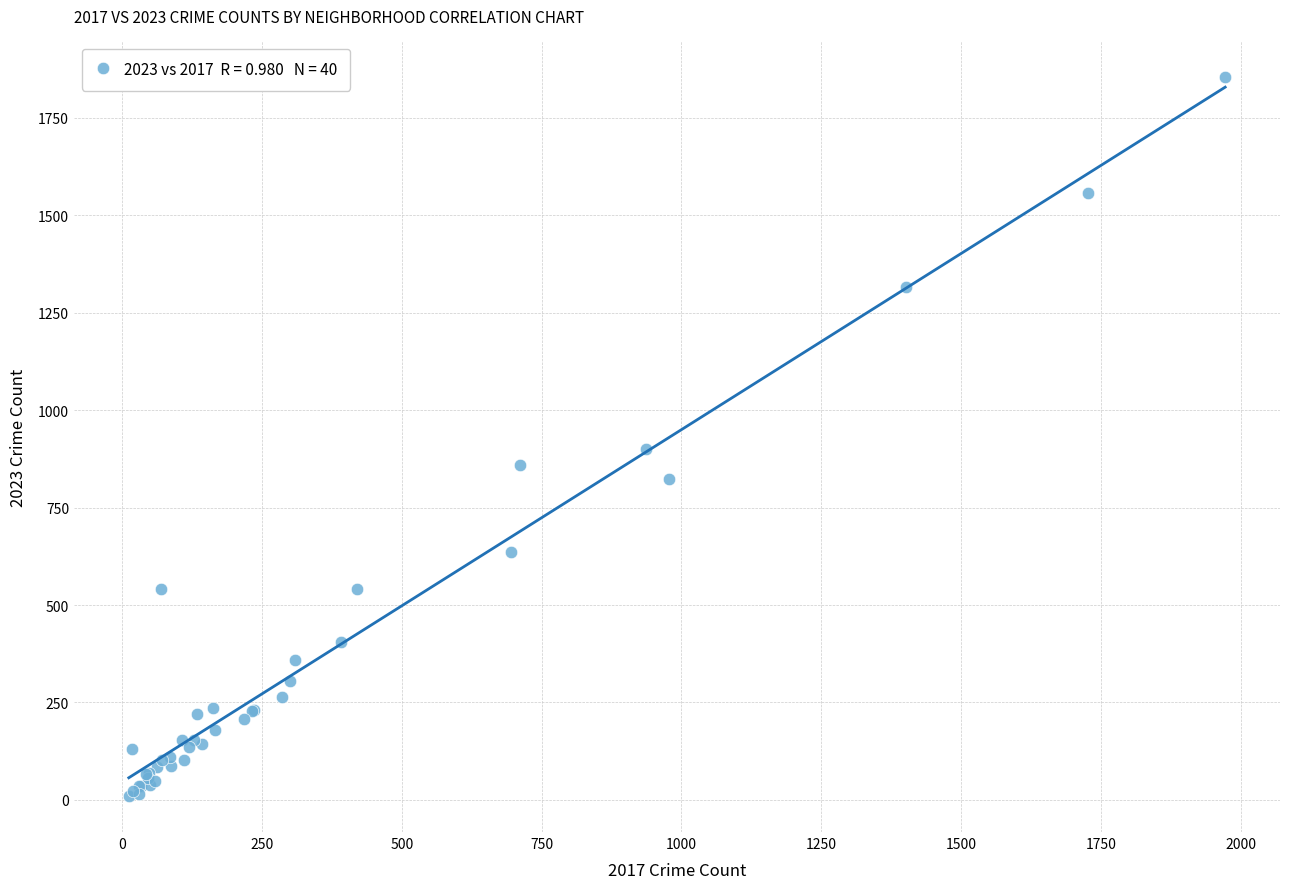

What Y value in the scatter plot is closest to 931?

901